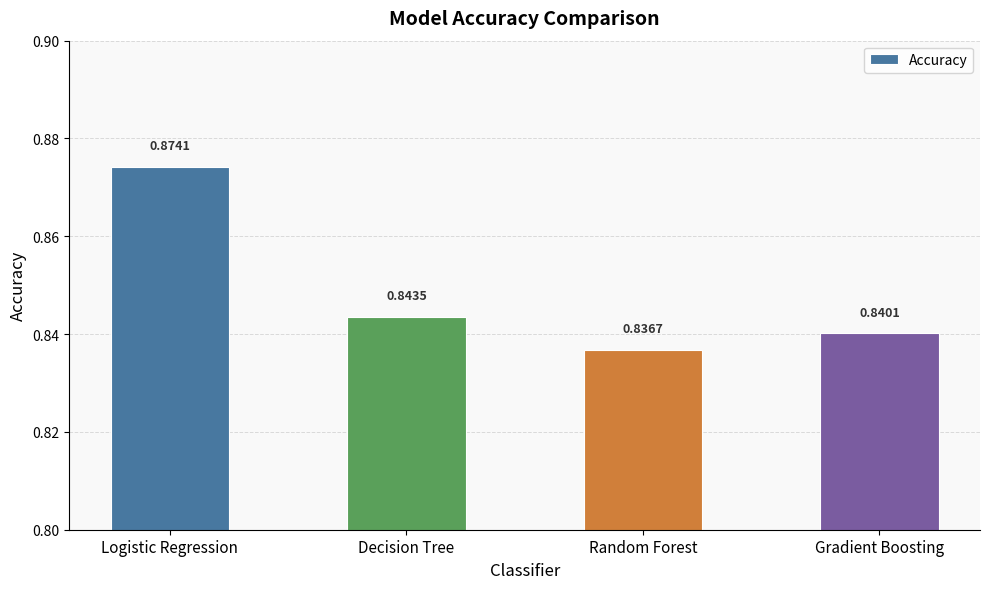

Which category has the highest value across all series?

Logistic Regression